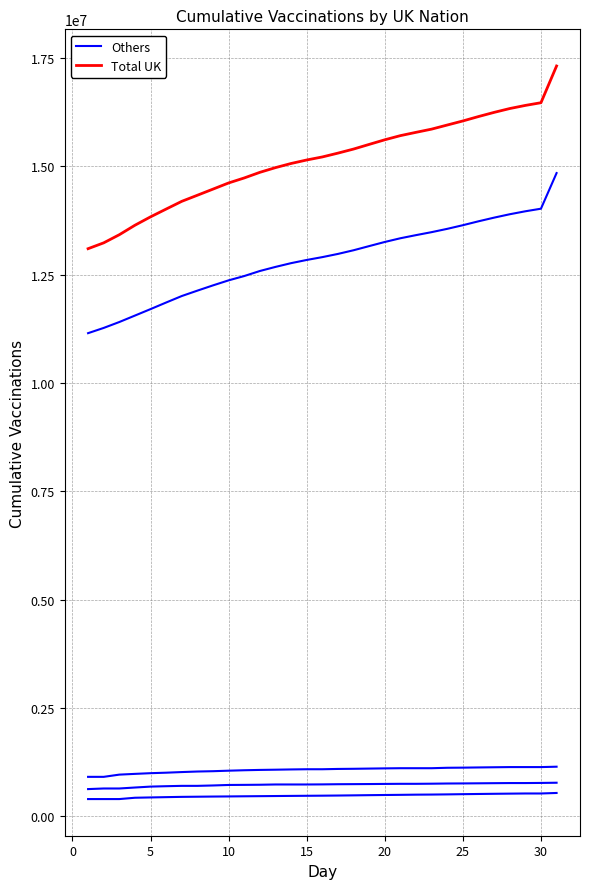

Where is Total UK nearest to the value 15208175?

15